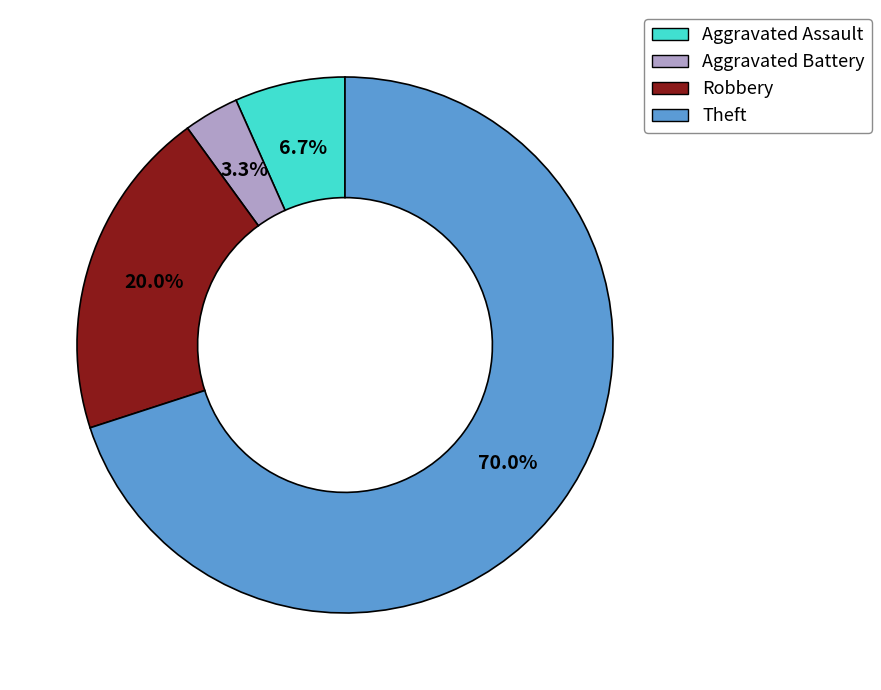

What percentage is NOT represented by Robbery?

80.0%